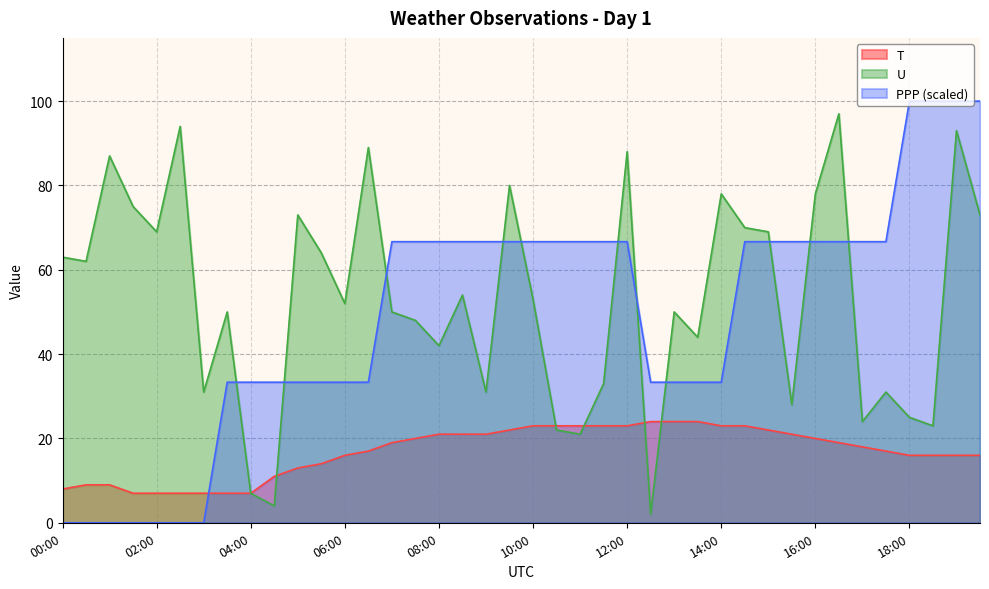

What is the spread (max minus min) of values at 18:30?

84.0